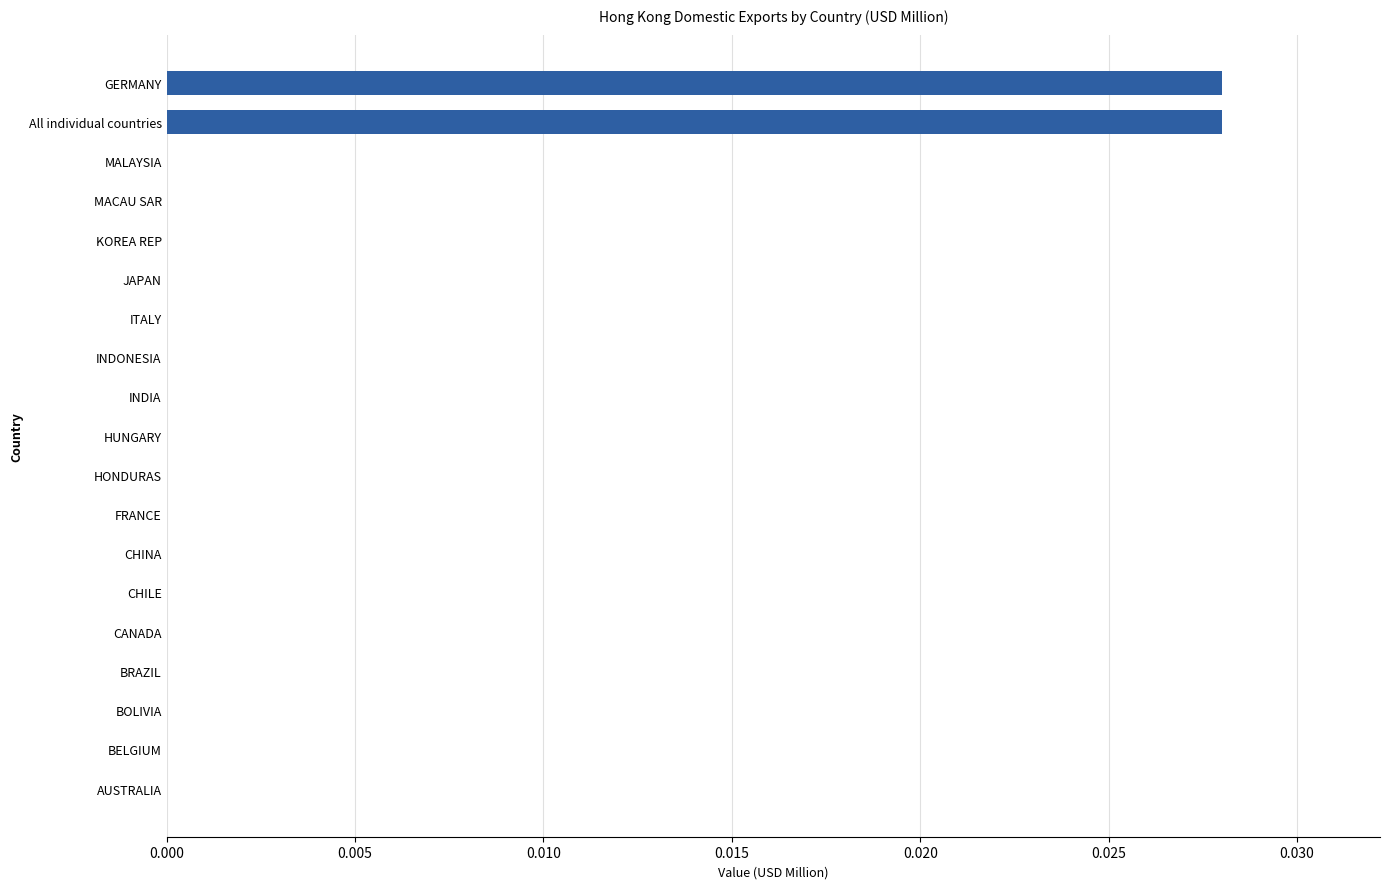

Are the bars horizontal?

Yes